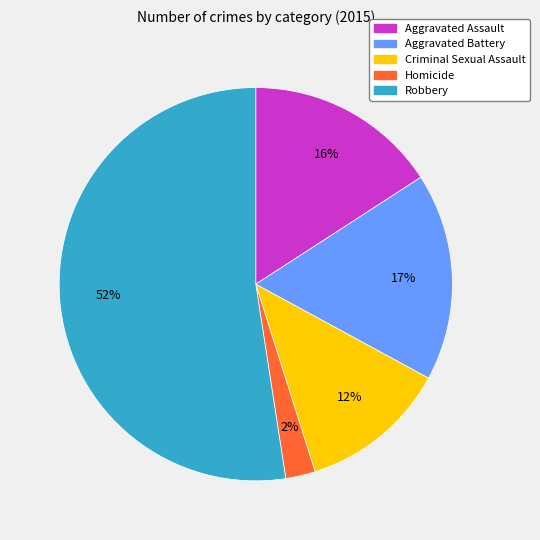

Do Homicide and Criminal Sexual Assault together represent more than half of the pie?

No